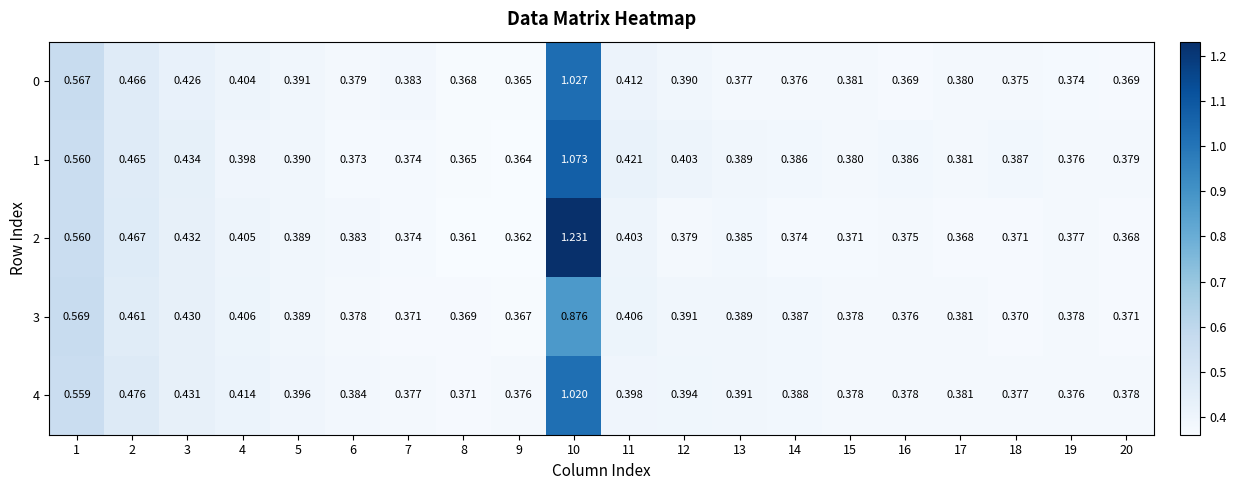

Which series has the largest range (max minus min)?

2